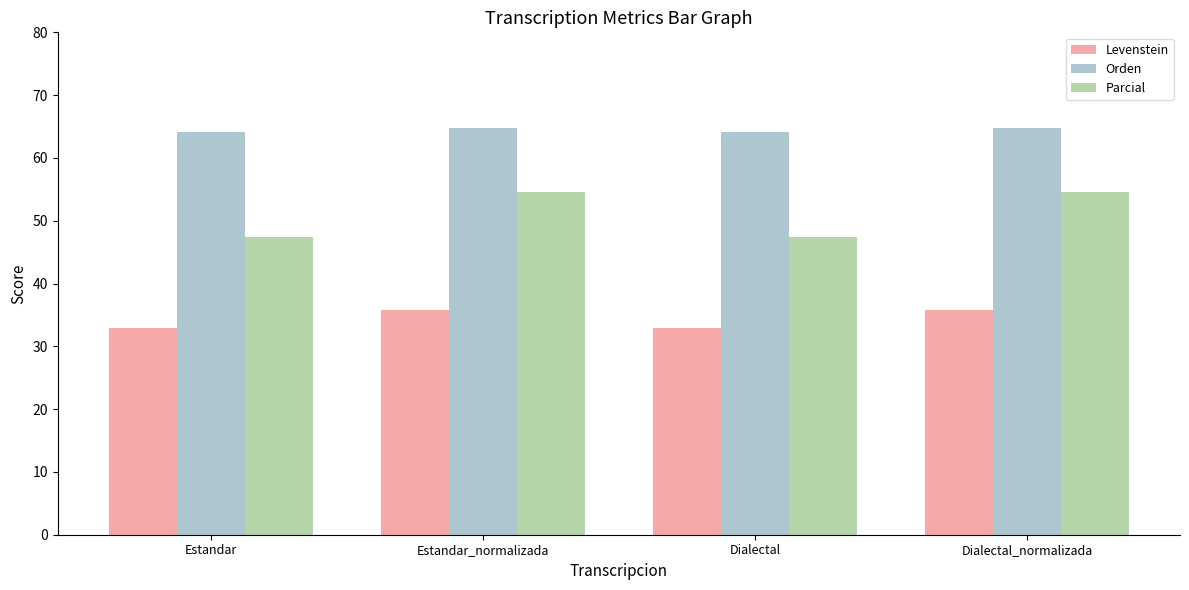

Which series has the largest total across all categories?

Orden